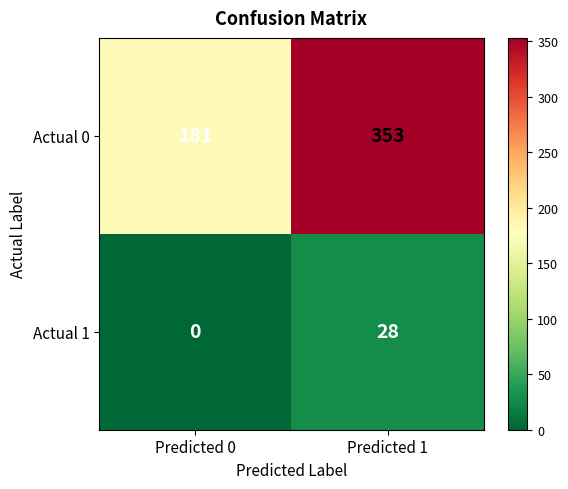

Which label corresponds to the smallest value in the chart?

Predicted 0